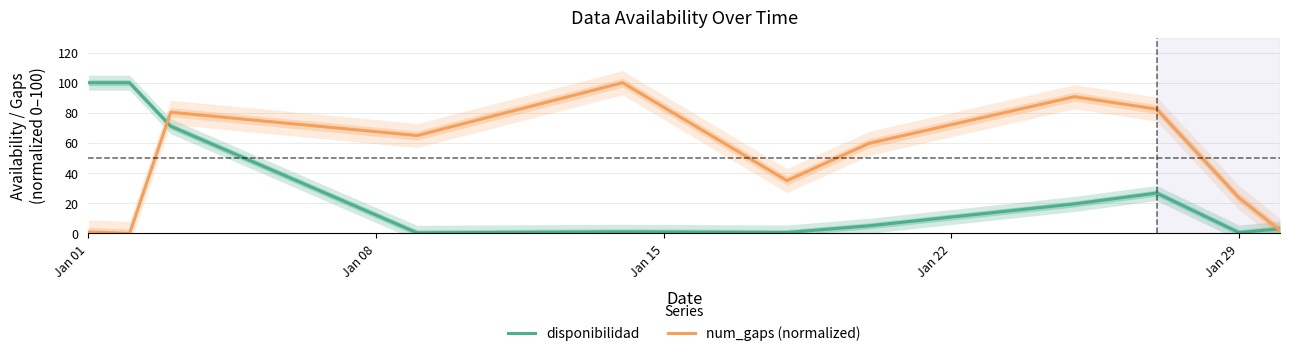

Which label corresponds to the smallest value in the chart?

Jan 08